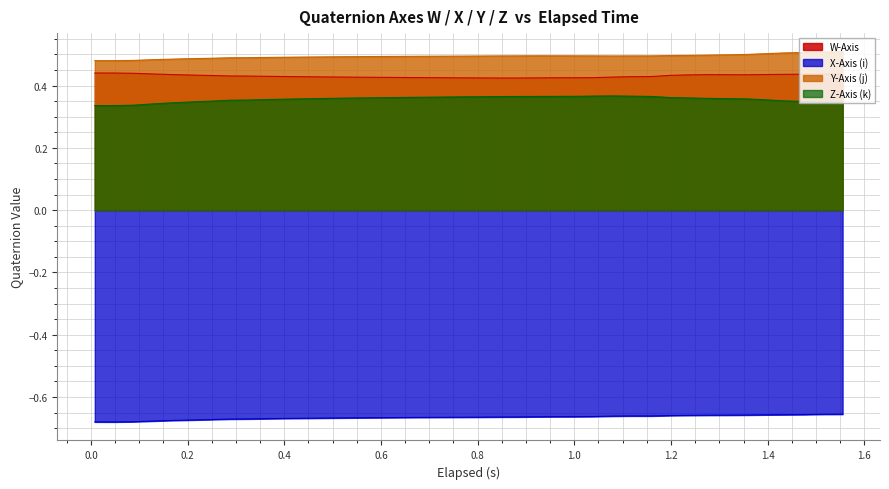

Which series has the largest range (max minus min)?

Z-Axis (k)